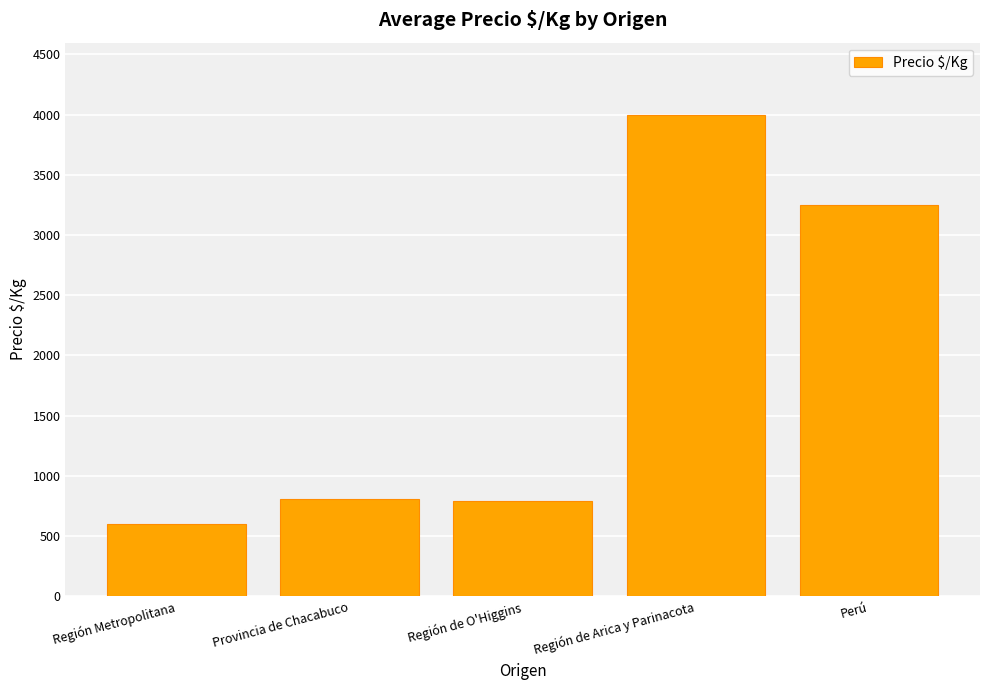

What is the label of the 2nd bar from the left?

Provincia de Chacabuco